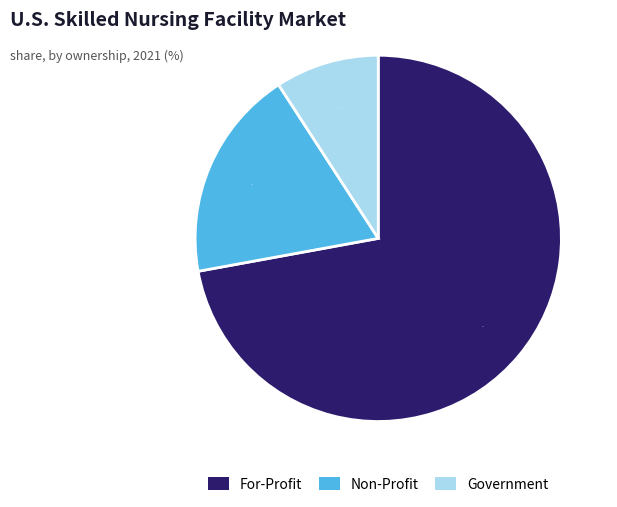

Is there a majority slice in this chart?

Yes